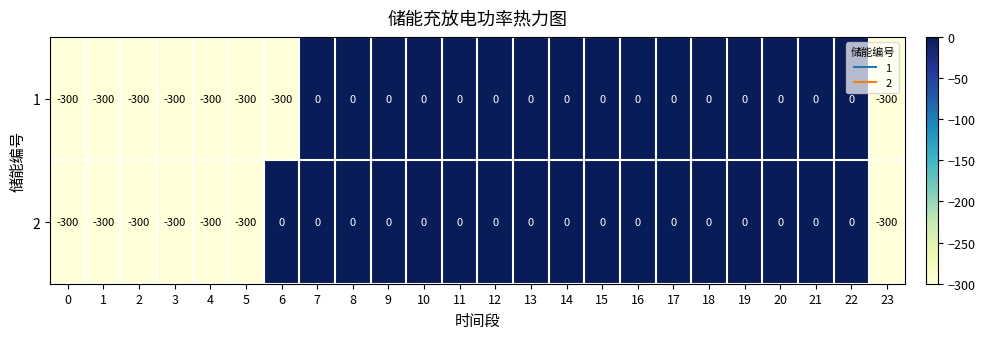

The value of 1 at 22 is 0. True or false?

True